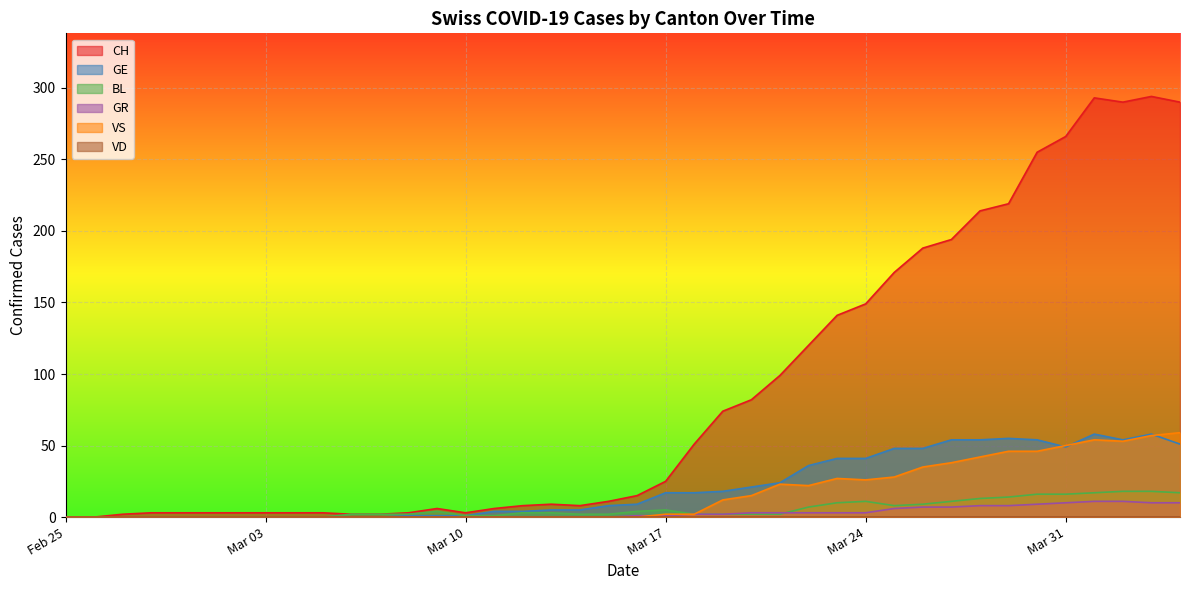

What is the difference between the maximum and second lowest values in the GE series?

58